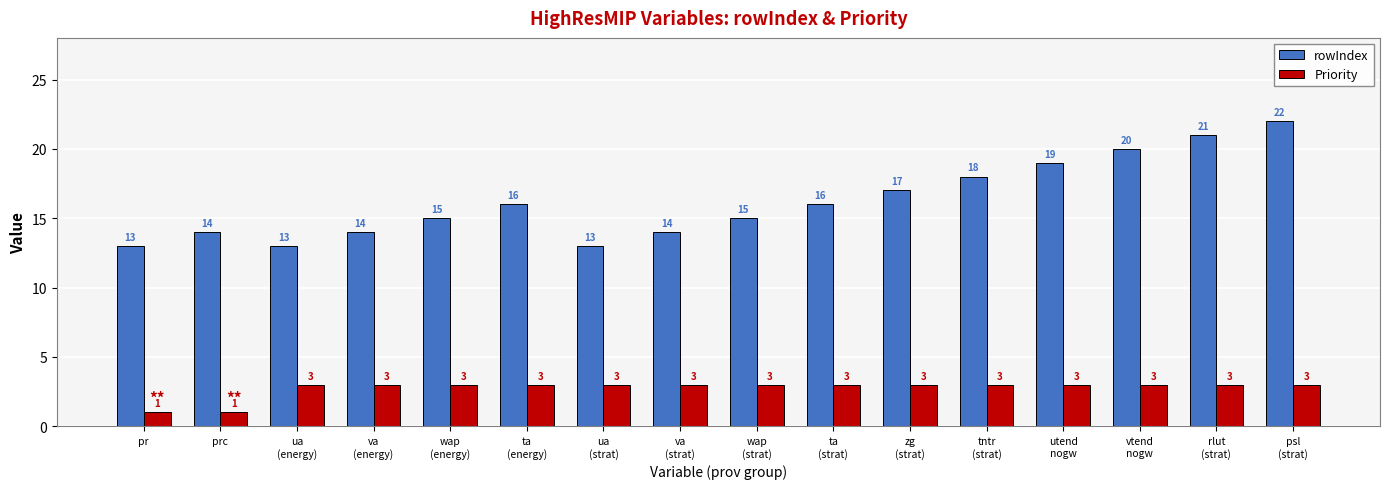

Which series changed the most between tntr
(strat) and psl
(strat)?

rowIndex